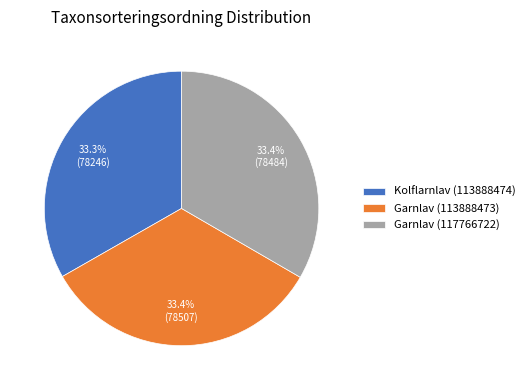

Count the number of slices in the pie.

3